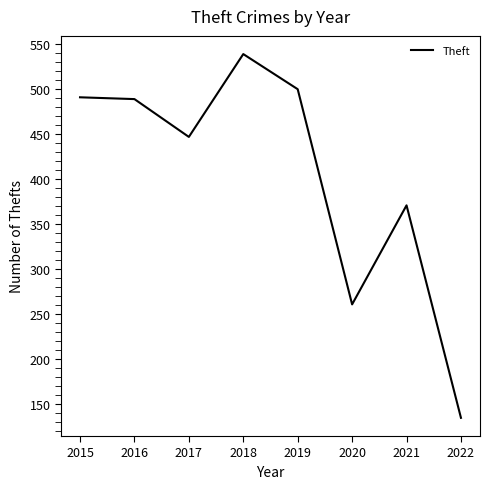

At which category does the data reach its first local valley?

2017